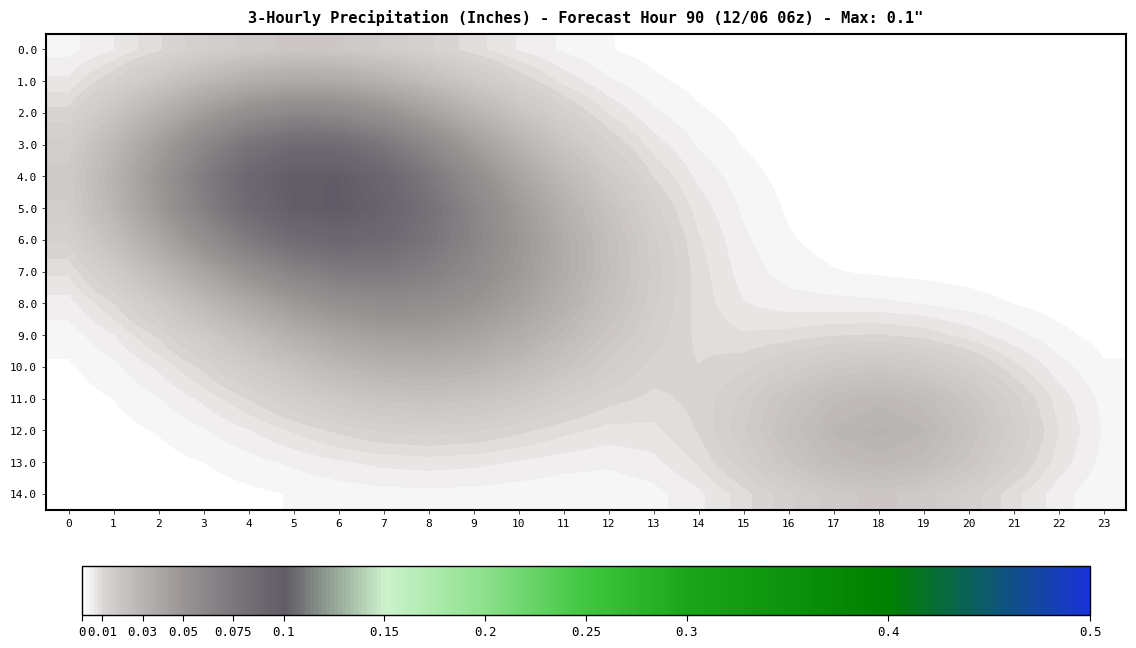

What is the total value across all series at 0?

0.1